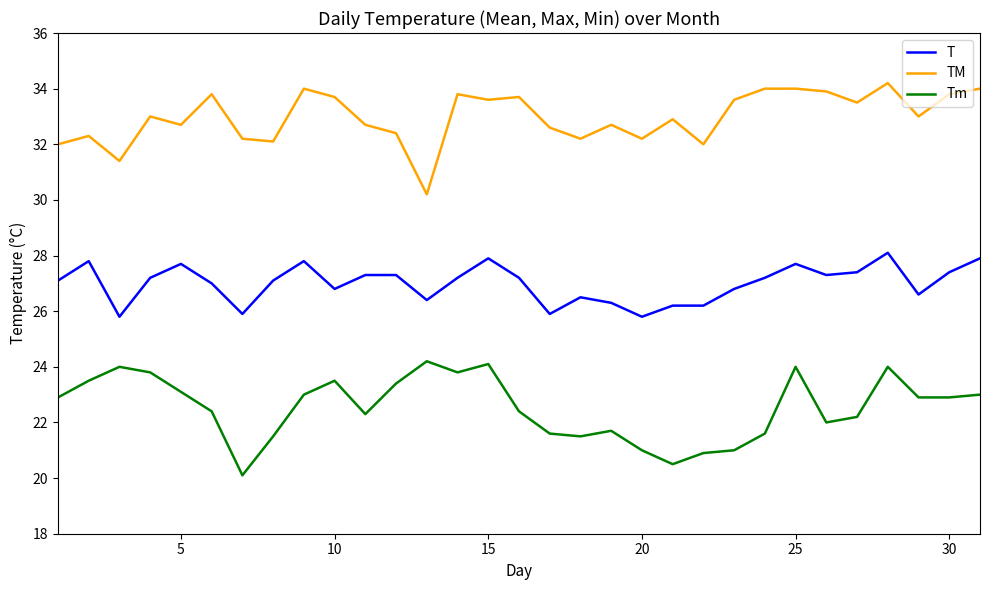

True or false: TM has more than 1 interior local peaks.

True